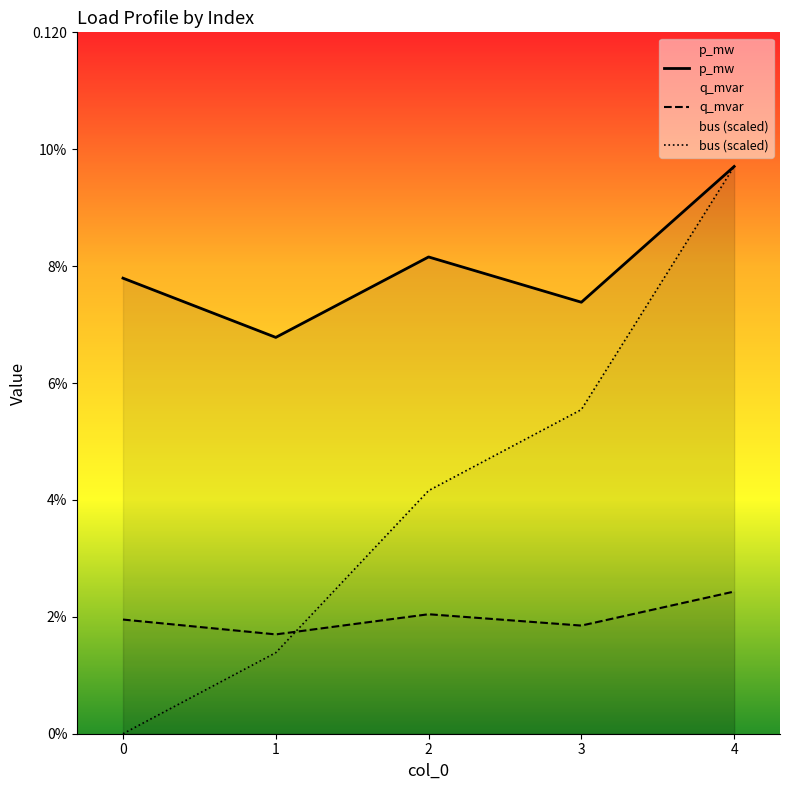

Rank the categories by p_mw value from lowest to highest.

1, 3, 0, 2, 4